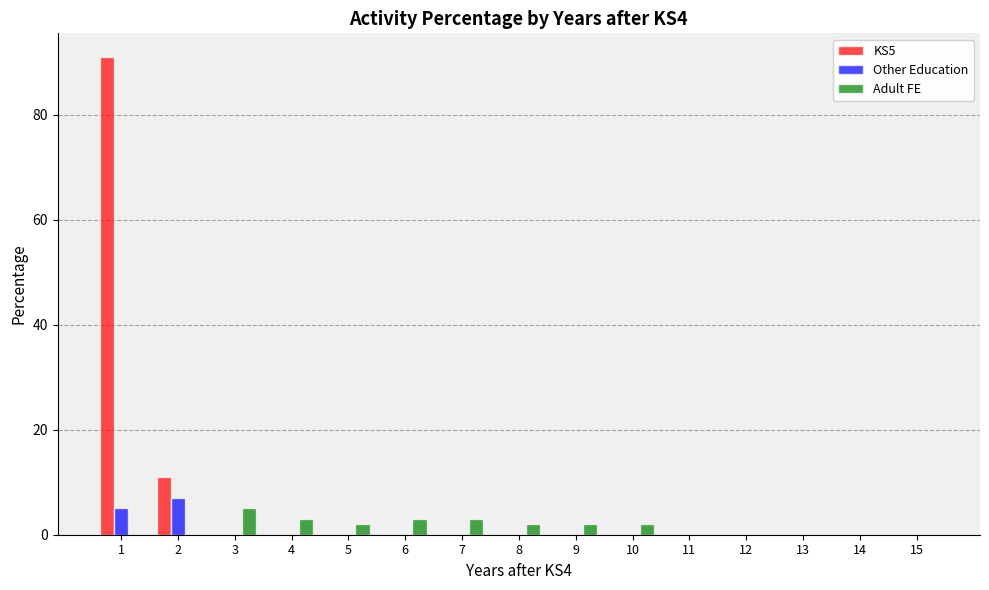

The value of Other Education at 4 is 3. True or false?

False